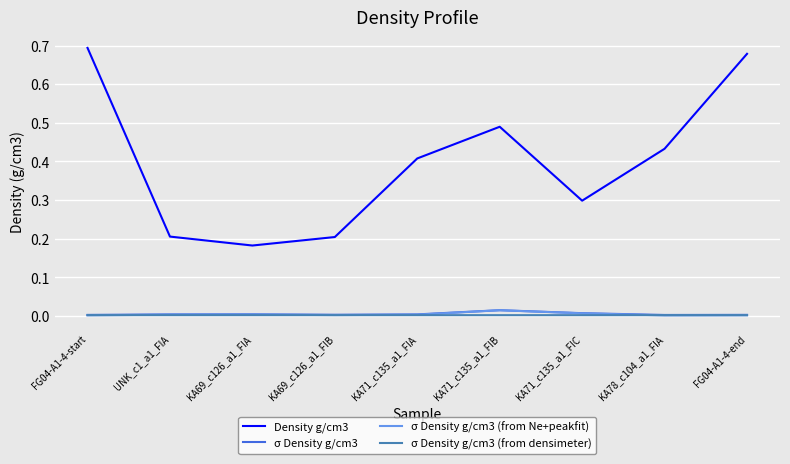

Which series has the largest total across all categories?

Density g/cm3